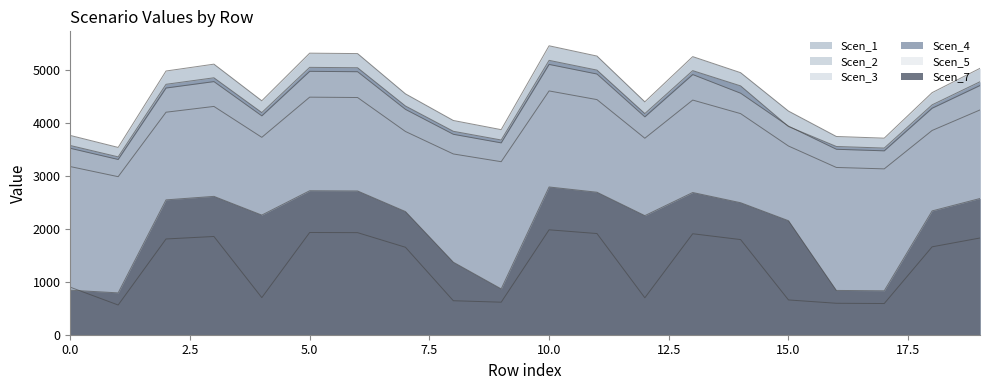

The Scen_2 series shows 1651.0 at 19. True or false?

False